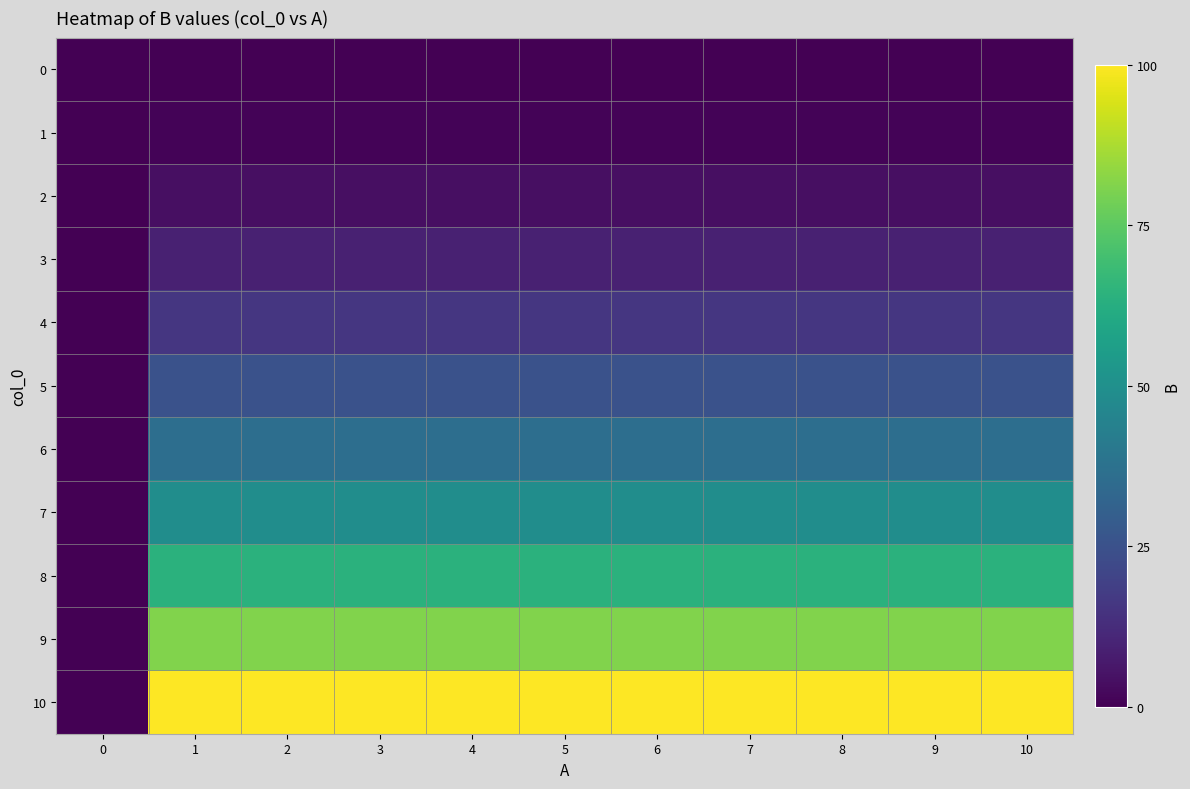

How many series are shown in this chart?

11